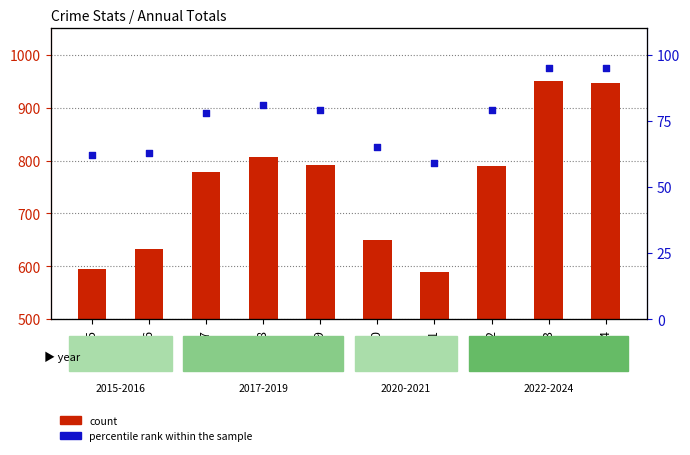

What are all the series names shown in the legend?

count, percentile rank within the sample